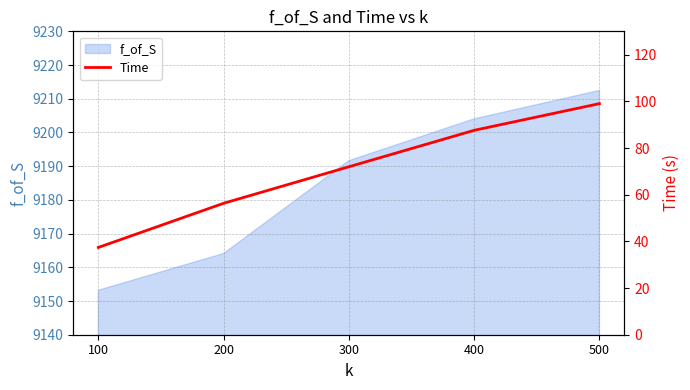

Rank the categories by f_of_S value from lowest to highest.

100, 200, 300, 400, 500